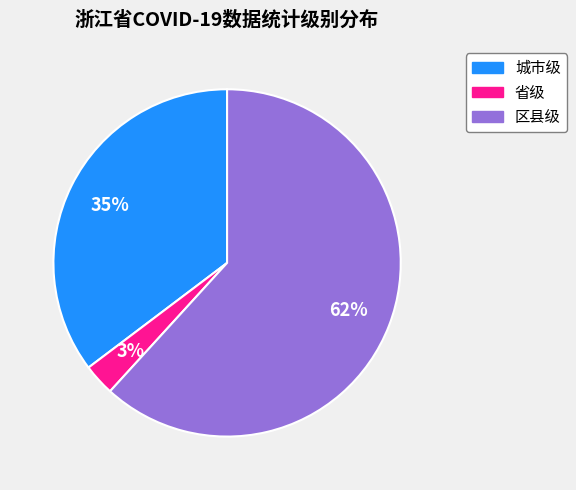

The 省级 slice represents 12% of the pie. True or false?

False